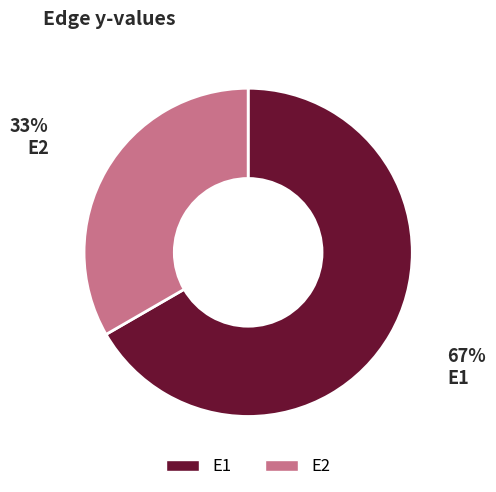

Combined, do E2 and E1 account for over 50%?

Yes